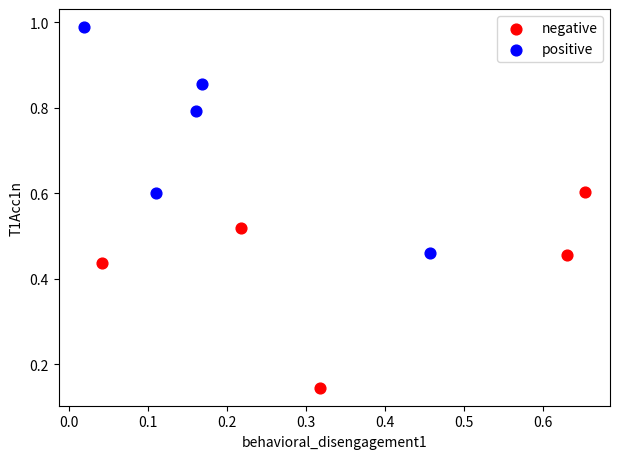

What are all the series names shown in the legend?

negative, positive